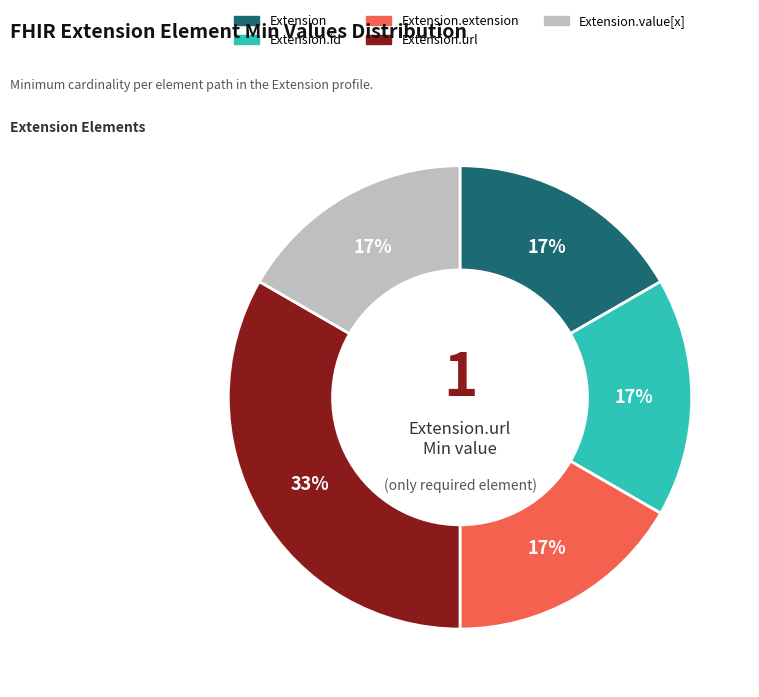

Is it true that Extension.value[x] is 1% of the pie?

False